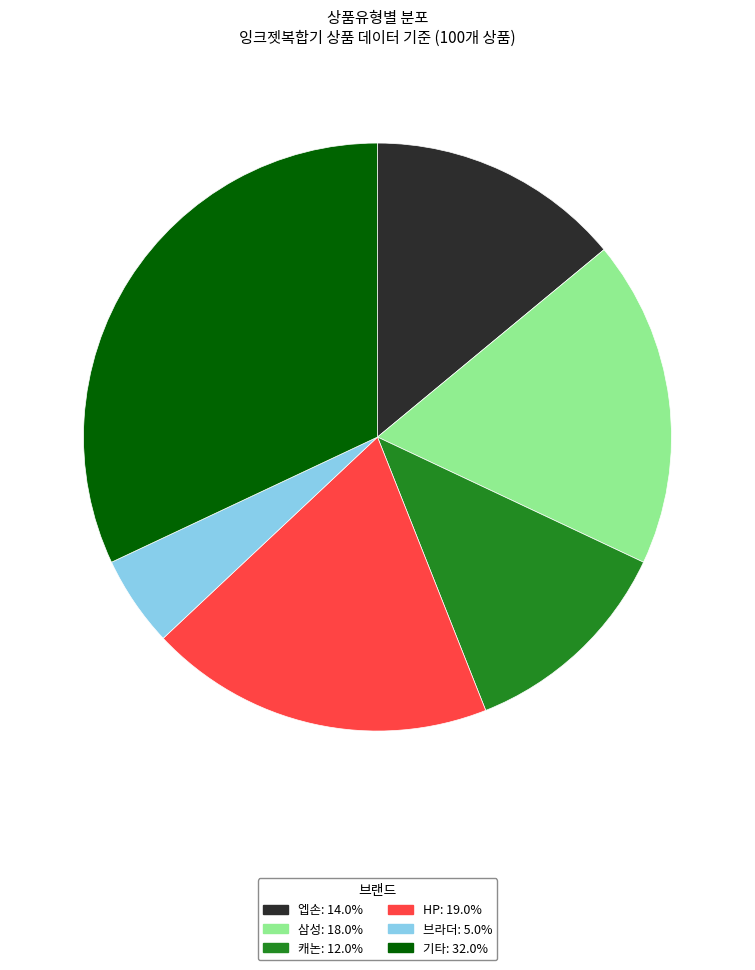

Is there any slice that represents more than half of the pie?

No